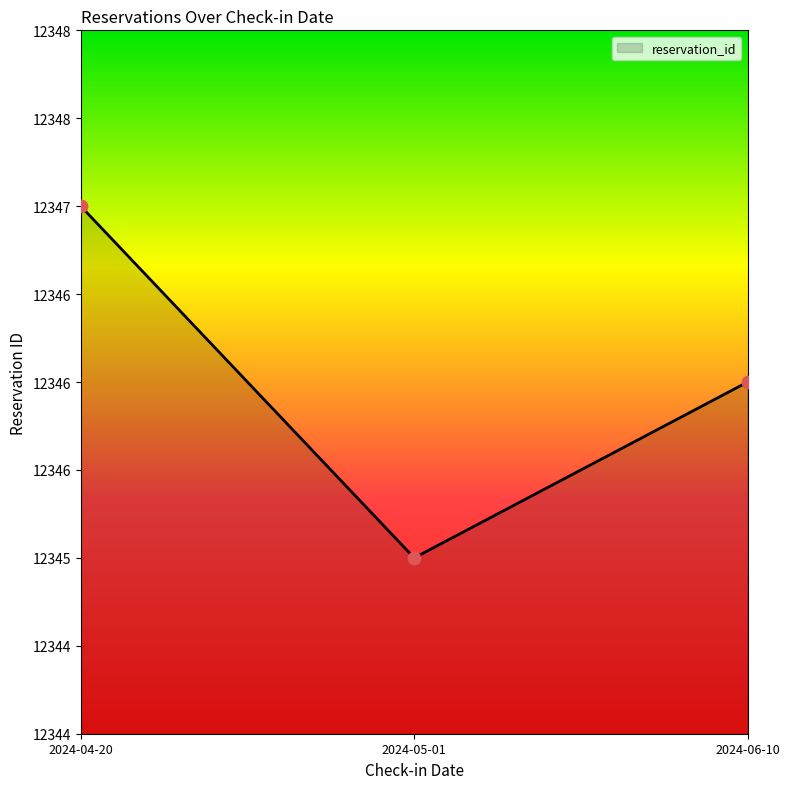

Does the chart have visible grid lines?

No